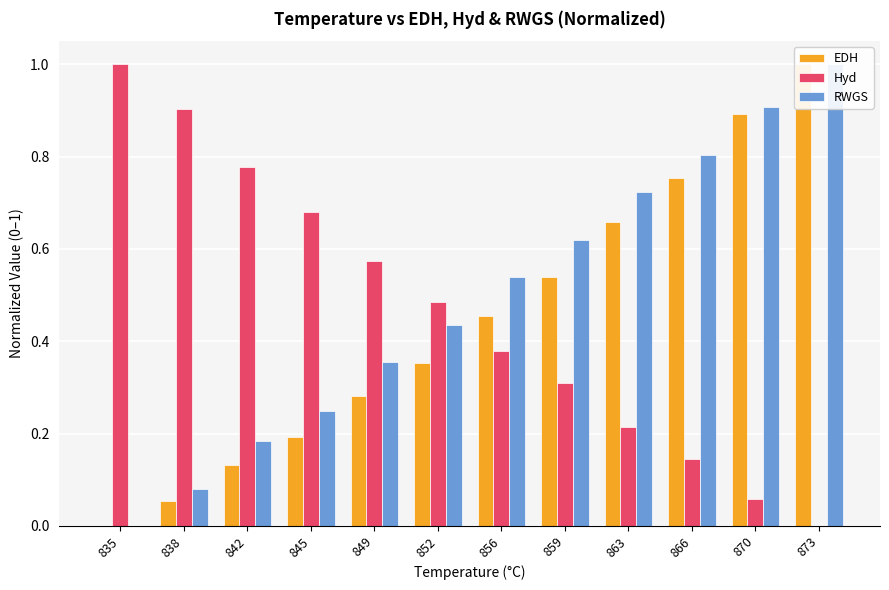

Rank the series at 866 from lowest to highest value.

Hyd, EDH, RWGS